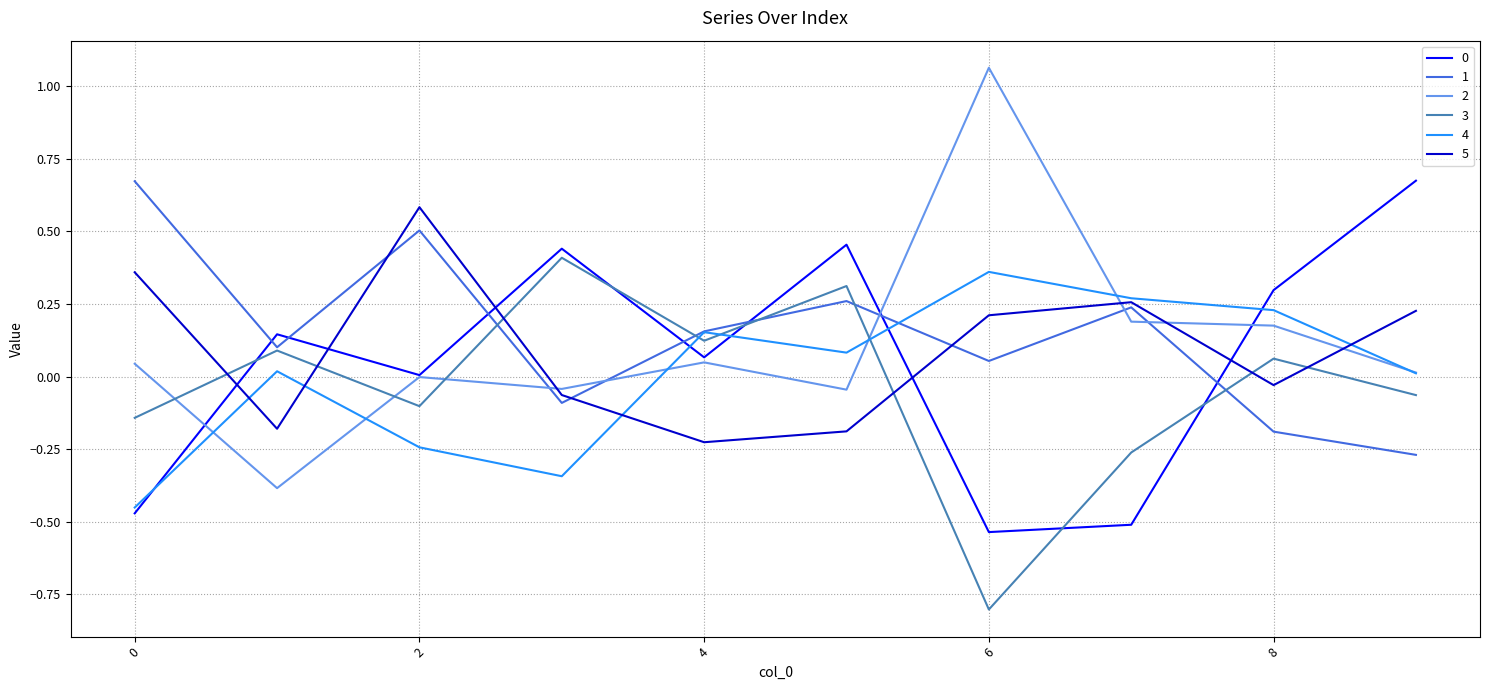

What is the highest value of the 5 series?

0.6